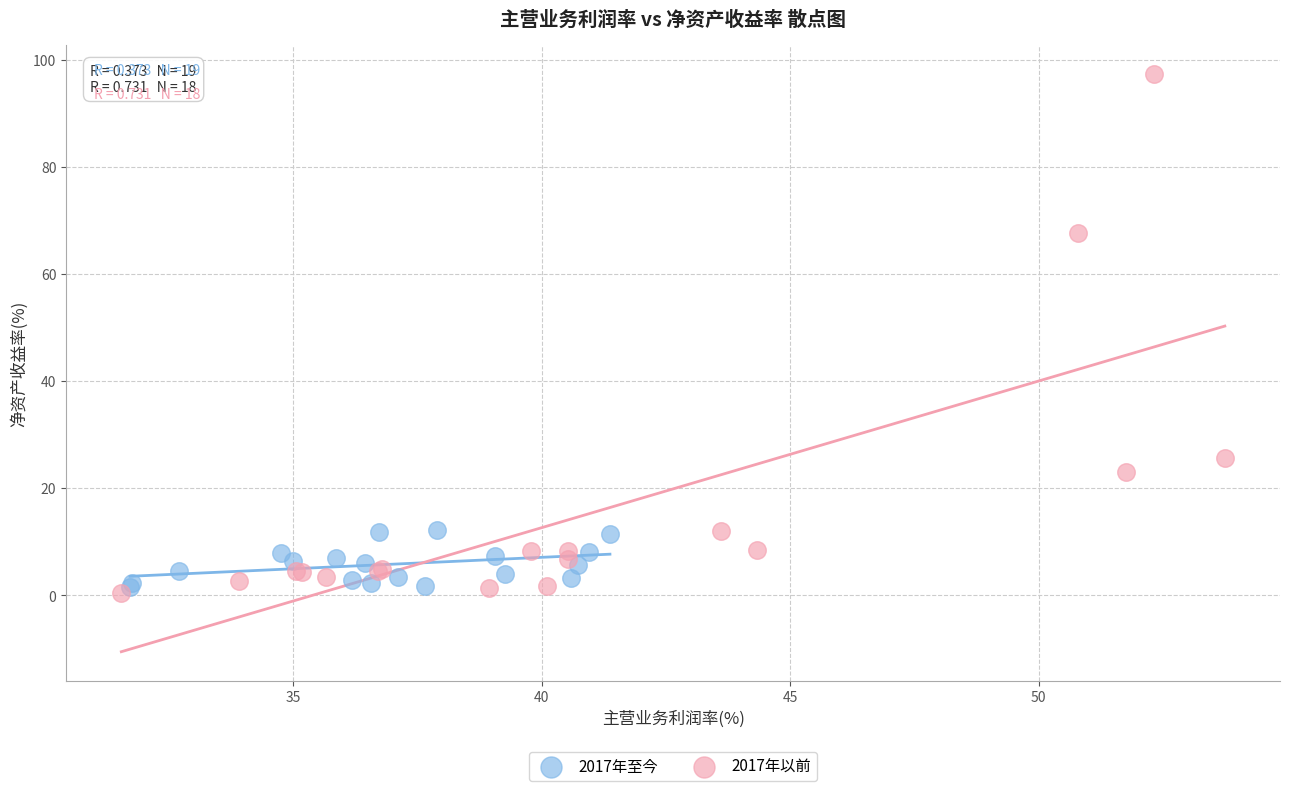

What are all the series names shown in the legend?

2017年至今, 2017年以前